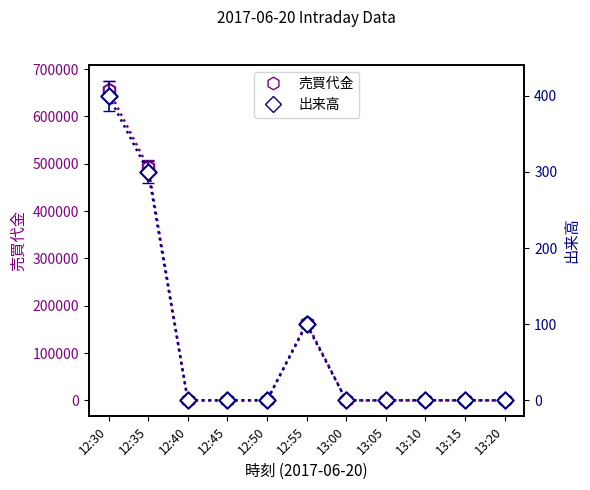

Which series has the largest total across all categories?

売買代金